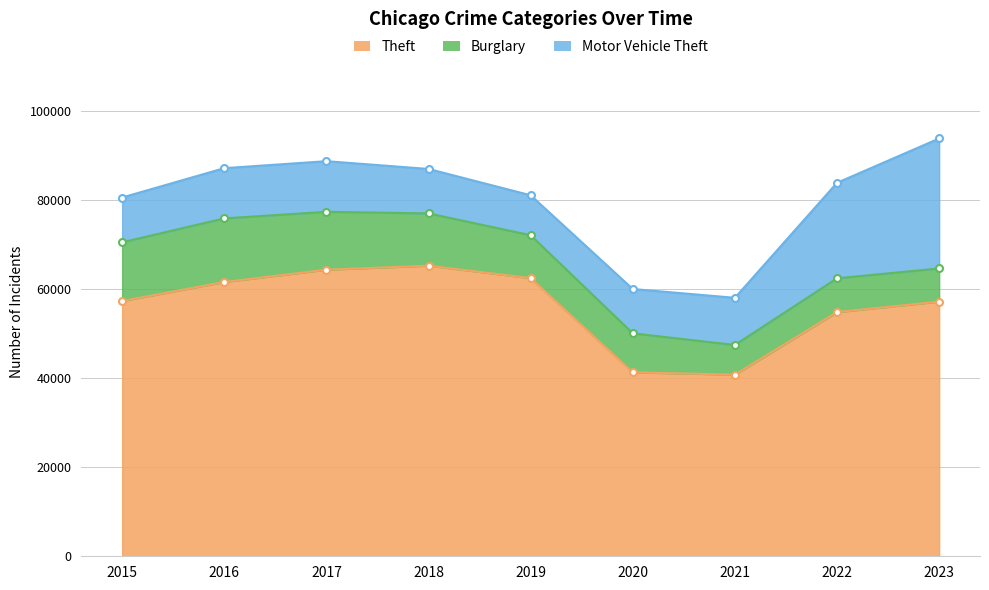

List the labels in order of Burglary value, smallest first.

2021, 2023, 2022, 2020, 2019, 2018, 2017, 2015, 2016